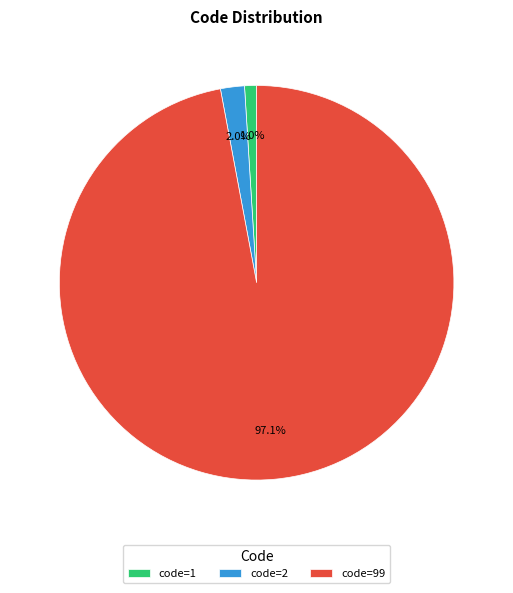

How much of the chart is everything except code=2?

98.0%